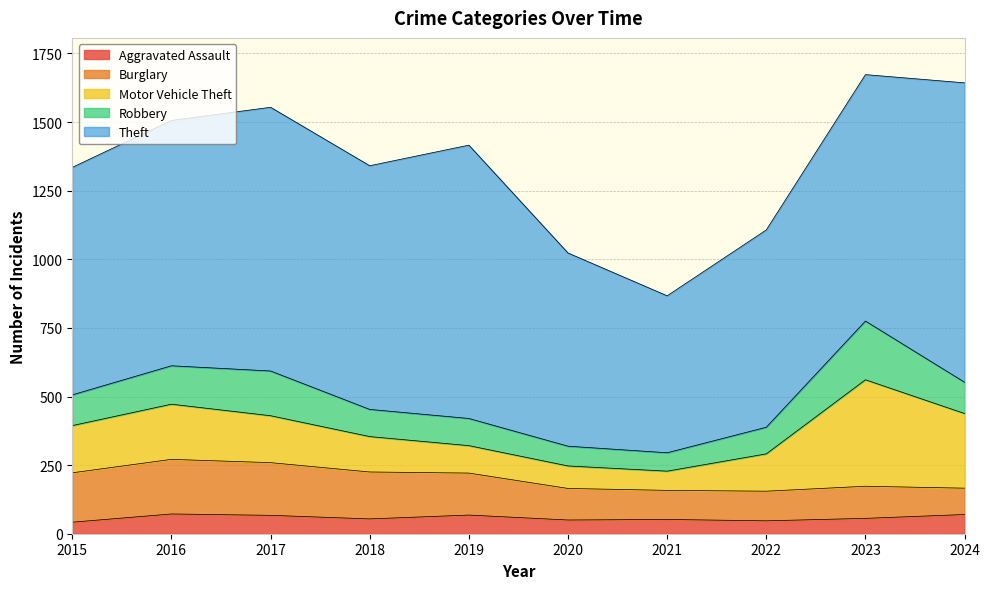

Is it true that Aggravated Assault equals 54 at 2018?

True